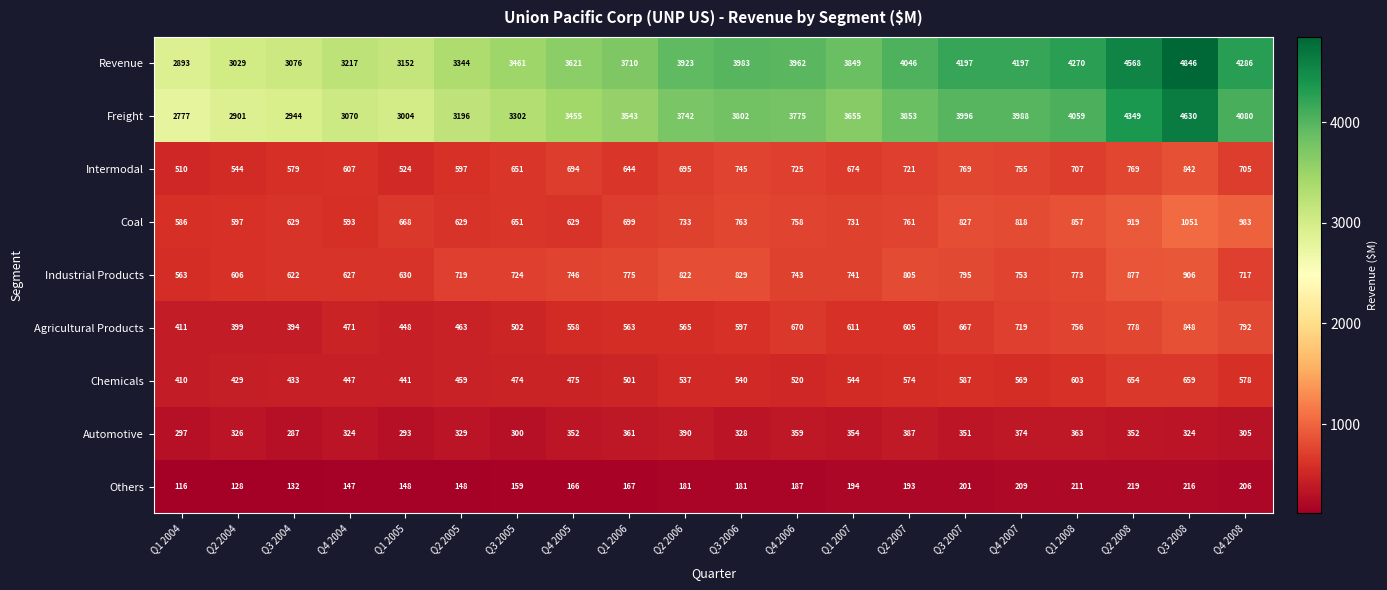

Is the value of Others at Q4 2007 greater than the value of Agricultural Products at Q2 2005?

No